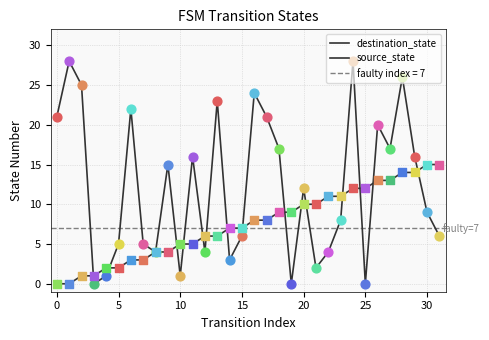

What are all the series names shown in the legend?

destination_state, source_state